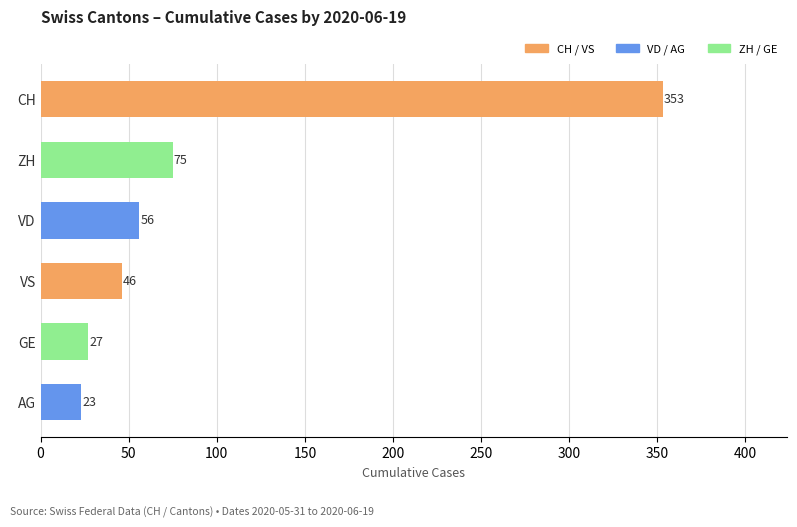

What is the label of the 4th bar from the bottom?

VD